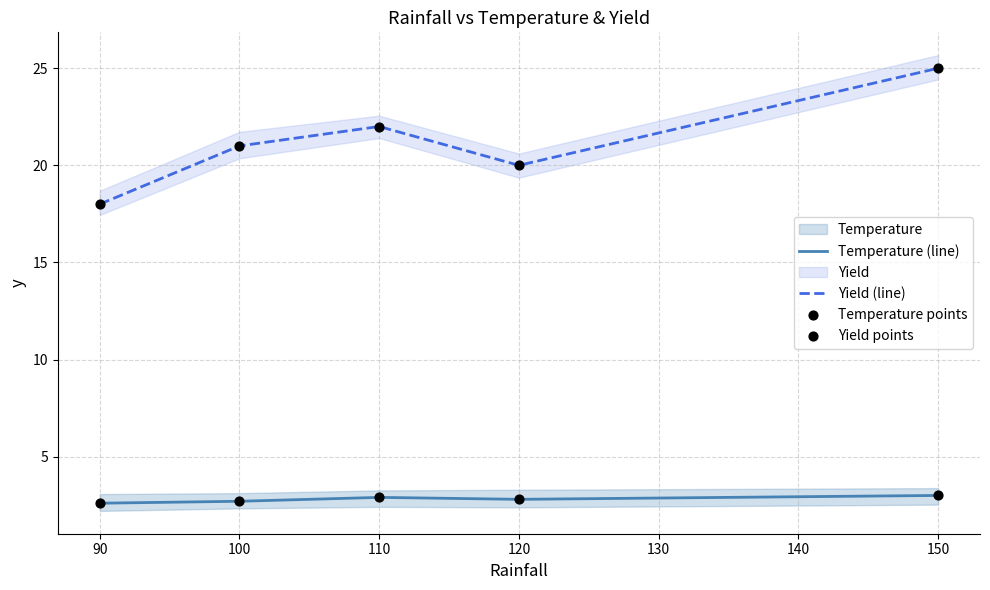

Which series has the widest spread of Y values?

Yield (line)